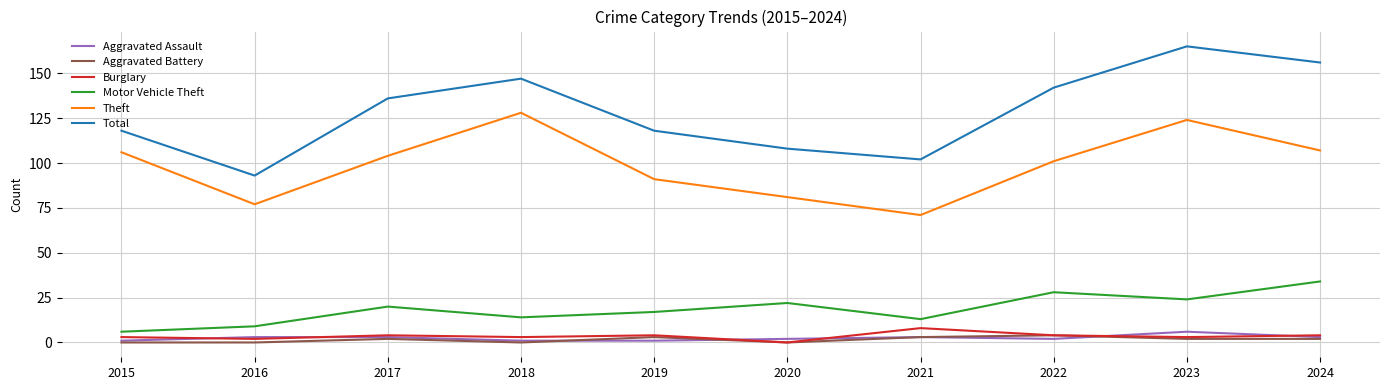

What is the maximum value for Motor Vehicle Theft?

34